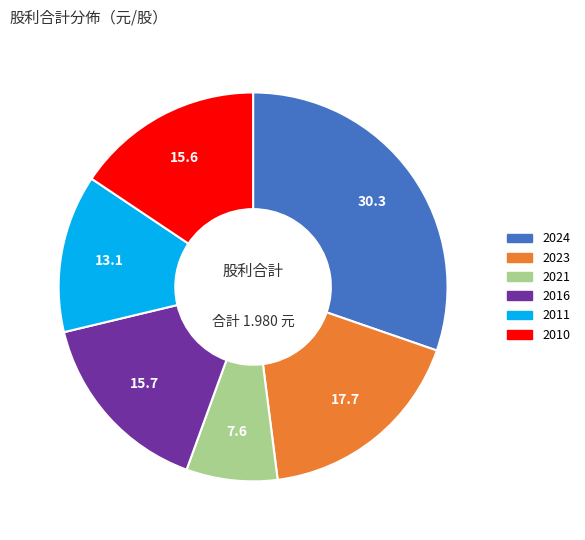

Is there a majority slice in this chart?

No